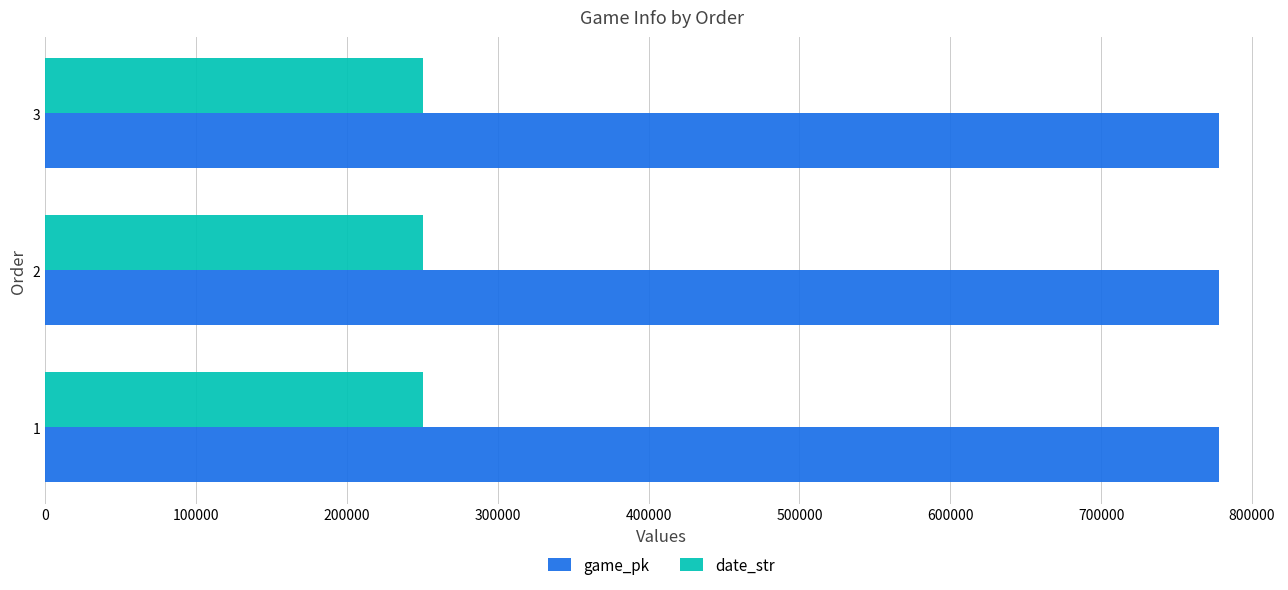

Which series has the largest total across all categories?

game_pk